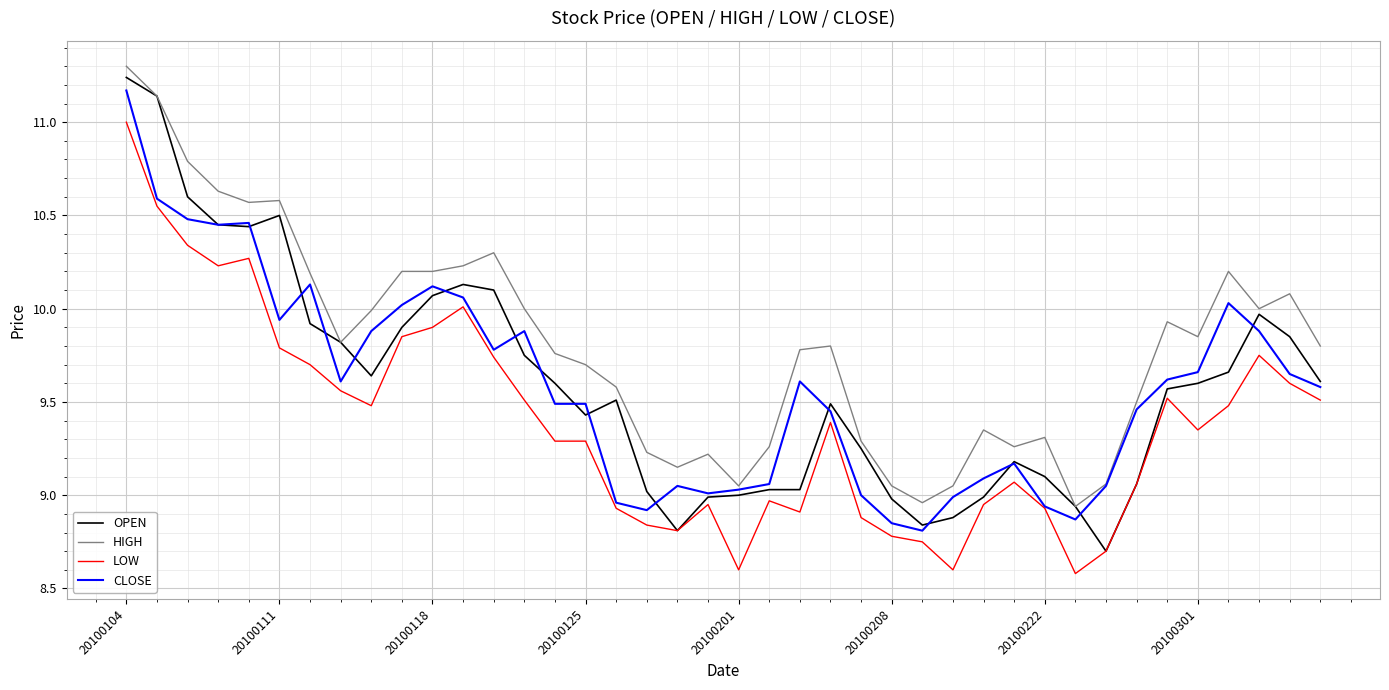

How many values in the HIGH series exceed 9?

38